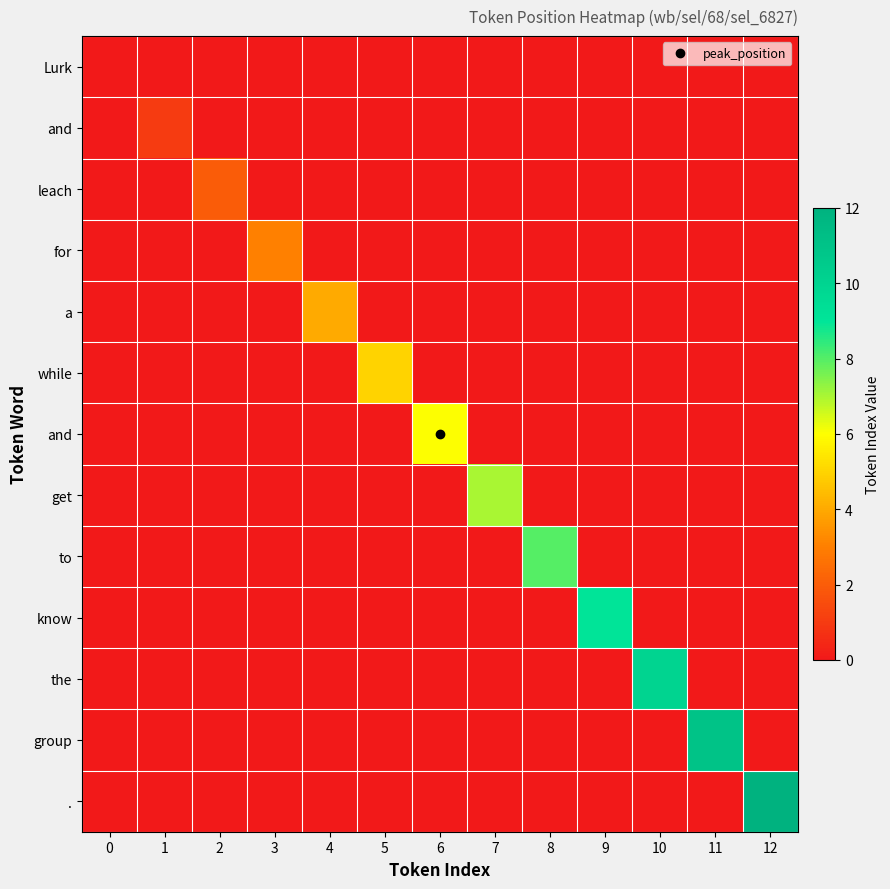

At how many categories does at least one series exceed 2?

10